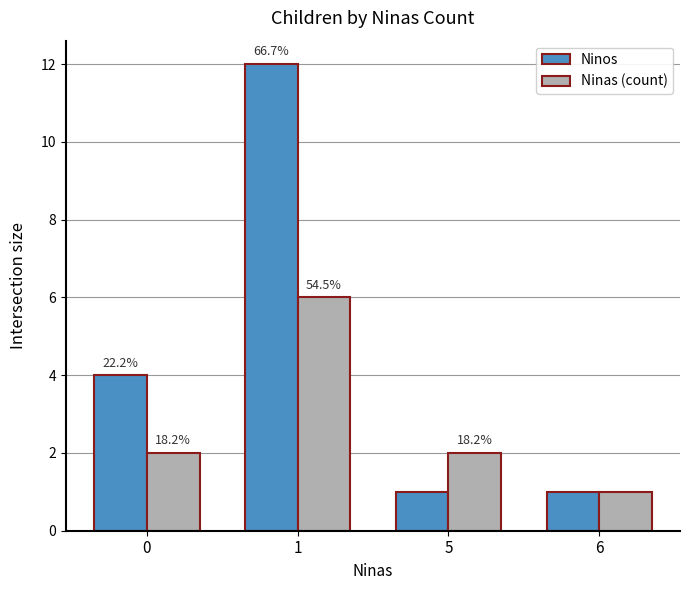

Reading right to left, transcribe all the data shown in this chart.

Ninos: 6=1	5=1	1=12	0=4
Ninas (count): 6=1	5=2	1=6	0=2